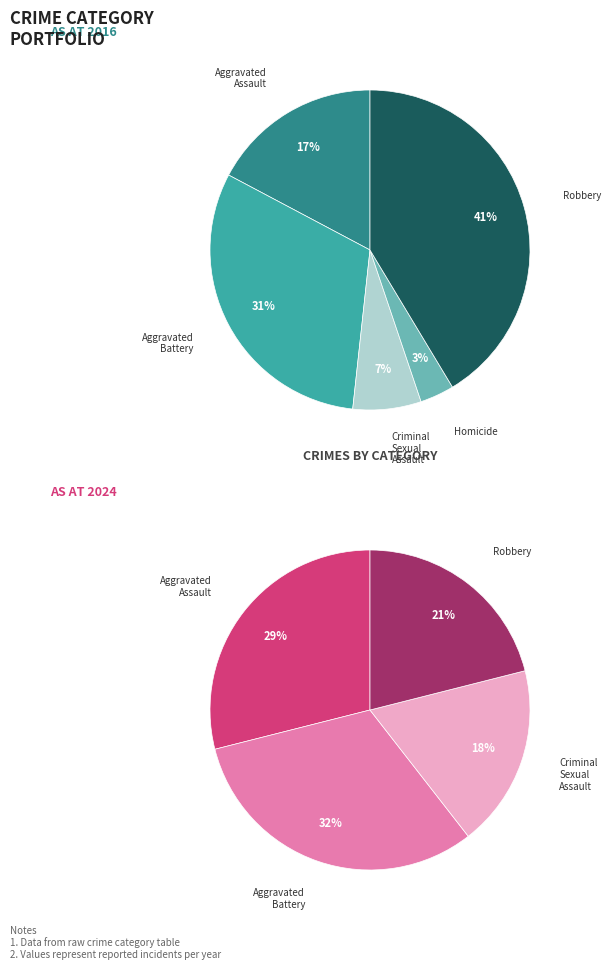

Is there a majority slice in this chart?

No